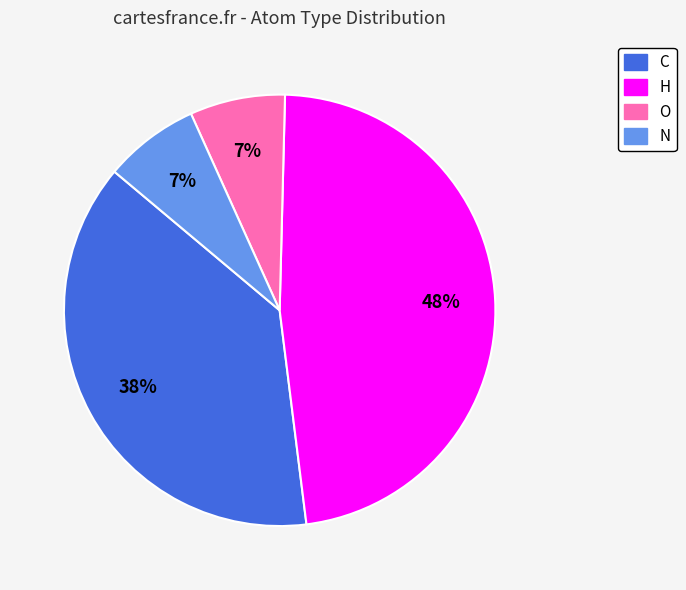

How many segments does this pie chart have?

4